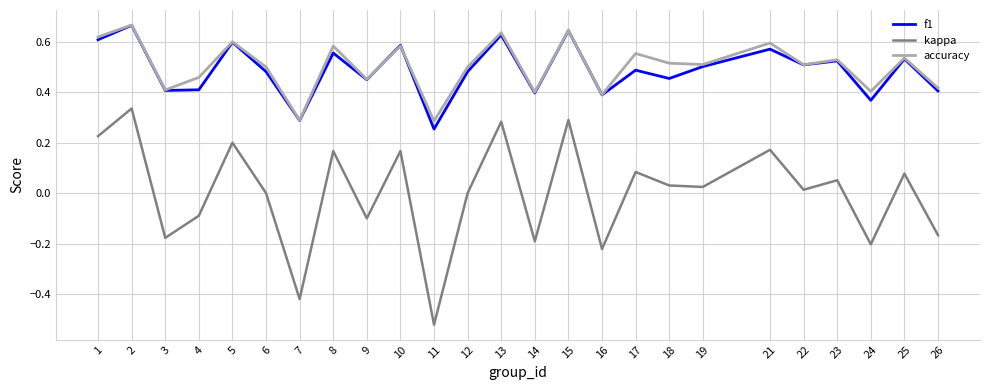

Which category has the lowest value across all series?

11